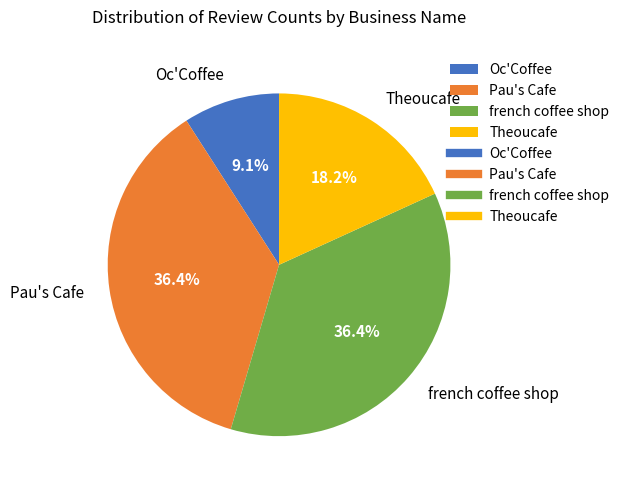

Count the number of slices in the pie.

4